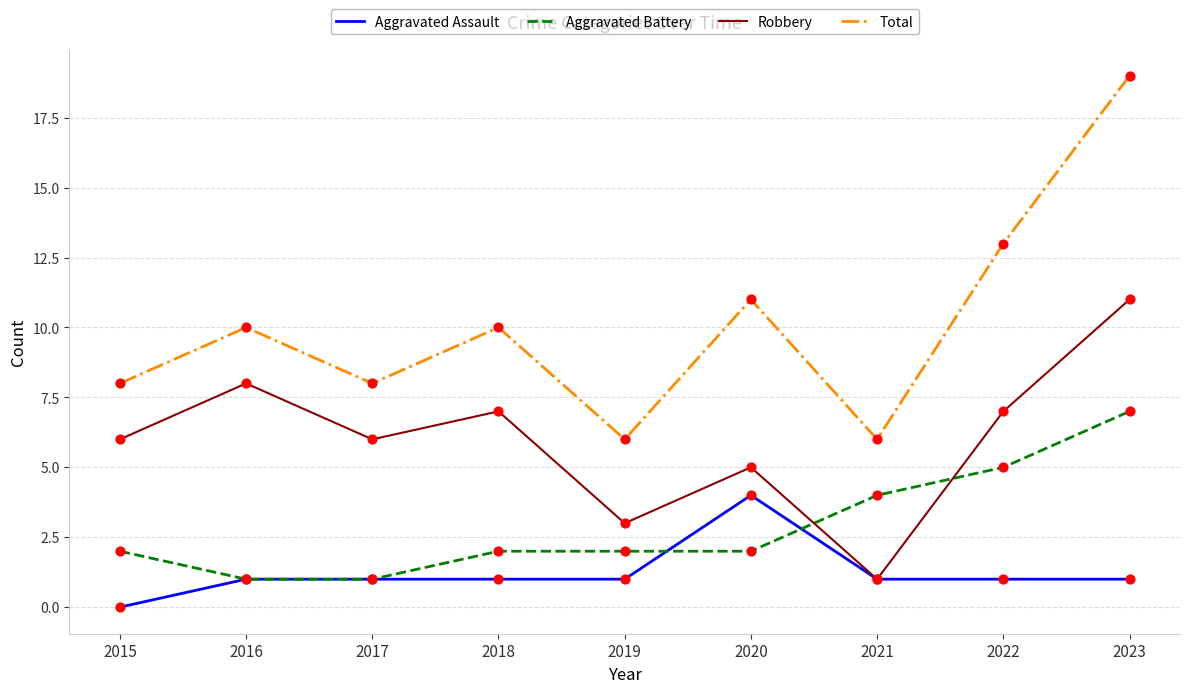

At which category is the sum across all series the highest?

2023